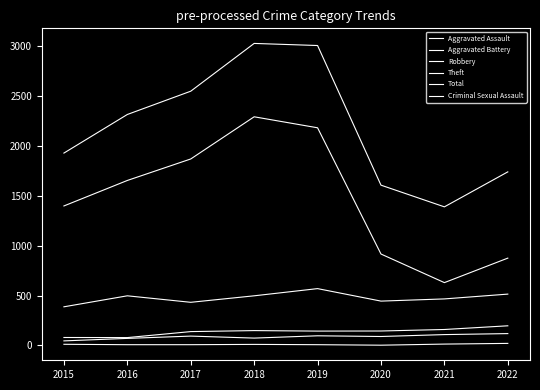

True or false: Criminal Sexual Assault and Robbery cross at least once.

False